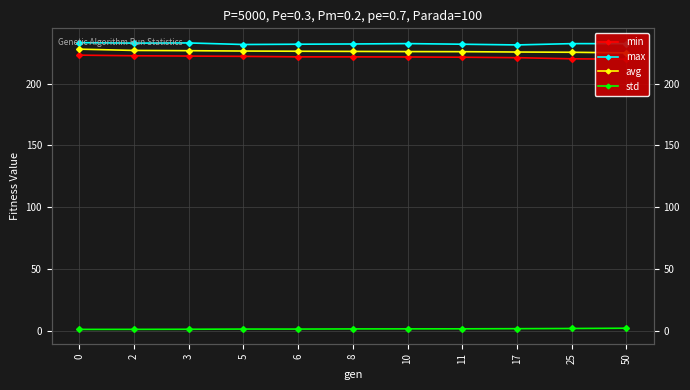

Reading right to left, what are all the values shown in this chart?

min: 50=219.7	25=220.0	17=220.9	11=221.3	10=221.5	8=221.5	6=221.6	5=221.9	3=222.2	2=222.4	0=222.9
max: 50=232.2	25=232.2	17=231.2	11=231.8	10=232.3	8=231.9	6=231.8	5=231.5	3=232.8	2=232.6	0=233.0
avg: 50=224.8	25=225.3	17=225.5	11=225.7	10=225.8	8=225.9	6=226.1	5=226.2	3=226.5	2=226.7	0=227.8
std: 50=2.3	25=2.1	17=1.9	11=1.8	10=1.7	8=1.7	6=1.6	5=1.6	3=1.4	2=1.4	0=1.3